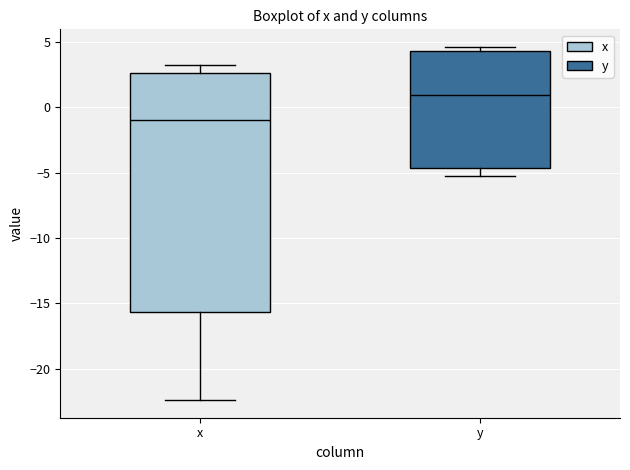

Reading left to right, read every box against the y-axis: the position of its median line, the range the box covers, and the ends of its whiskers. The values are not printed on the chart, so give them approximately, as read against the axis.

x: median -1.0, box -15.5 to 2.5, whiskers -22.5 to 3.0
y: median 1.0, box -4.5 to 4.5, whiskers -5.5 to 4.5 (just above the box's upper edge)